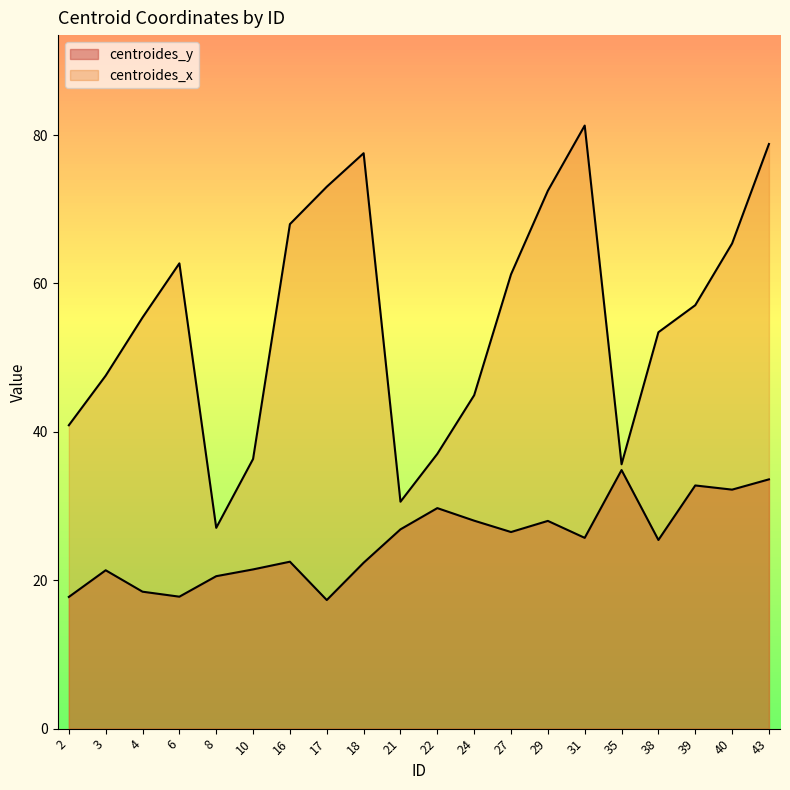

Reading right to left, extract all data points from this chart.

centroides_y: 33.6	32.2	32.8	25.4	34.9	25.7	28.0	26.5	28.0	29.7	26.9	22.4	17.3	22.5	21.5	20.5	17.8	18.5	21.3	17.8
centroides_x: 78.8	65.4	57.1	53.4	35.6	81.3	72.5	61.2	44.9	37.0	30.6	77.6	73.0	68.0	36.3	27.1	62.7	55.4	47.6	40.9